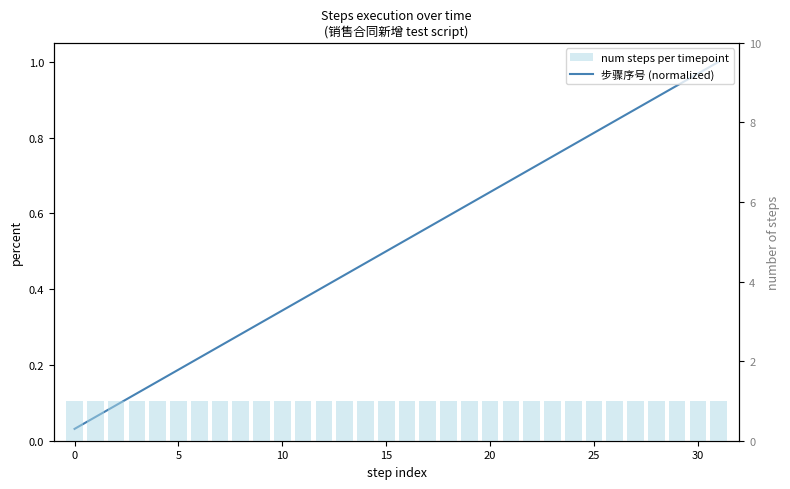

What is the sum of the 步骤序号 (normalized) values at 22 and 11?

1.1